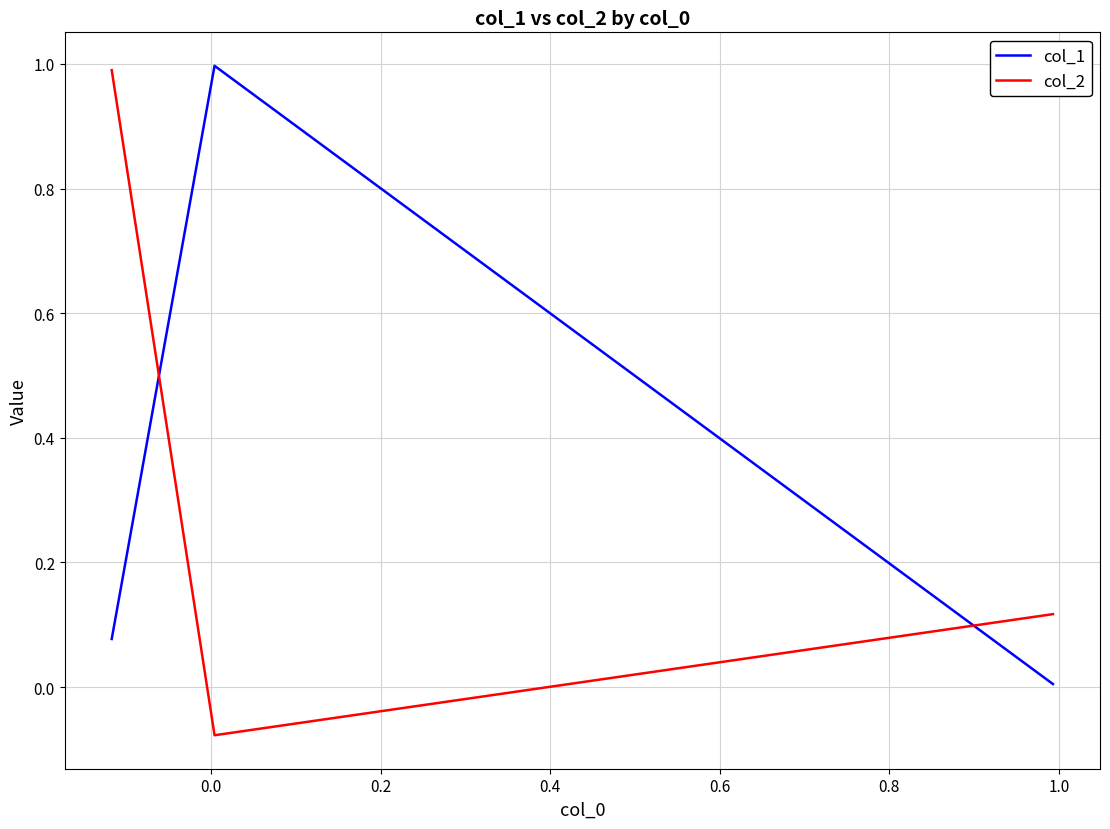

Which series has the largest total across all categories?

col_1